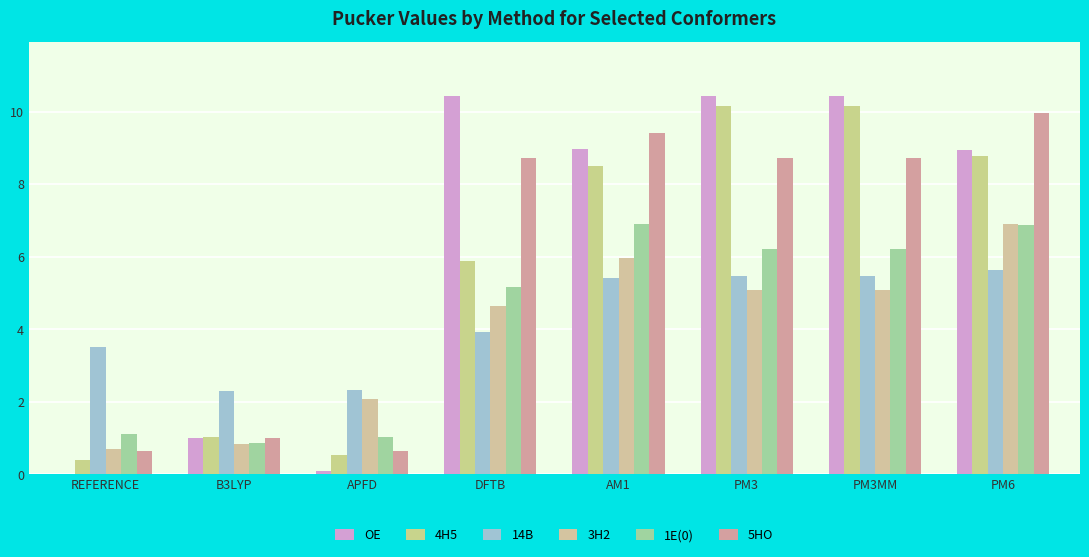

Reading right to left, extract all data points from this chart.

OE: PM6=9.0	PM3MM=10.4	PM3=10.4	AM1=9.0	DFTB=10.4	APFD=0.1	B3LYP=1.0	REFERENCE=0.0
4H5: PM6=8.8	PM3MM=10.2	PM3=10.2	AM1=8.5	DFTB=5.9	APFD=0.5	B3LYP=1.0	REFERENCE=0.4
14B: PM6=5.6	PM3MM=5.5	PM3=5.5	AM1=5.4	DFTB=3.9	APFD=2.3	B3LYP=2.3	REFERENCE=3.5
3H2: PM6=6.9	PM3MM=5.1	PM3=5.1	AM1=6.0	DFTB=4.6	APFD=2.1	B3LYP=0.8	REFERENCE=0.7
1E(0): PM6=6.9	PM3MM=6.2	PM3=6.2	AM1=6.9	DFTB=5.2	APFD=1.0	B3LYP=0.9	REFERENCE=1.1
5HO: PM6=10.0	PM3MM=8.7	PM3=8.7	AM1=9.4	DFTB=8.7	APFD=0.6	B3LYP=1.0	REFERENCE=0.6